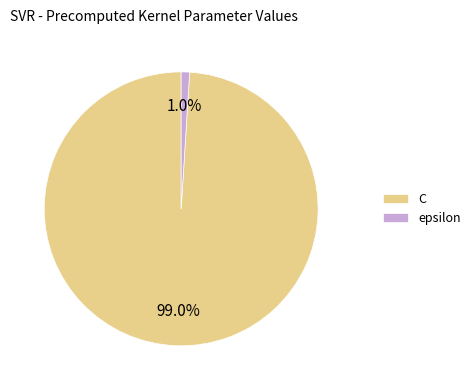

Which category has the biggest portion of the pie?

C